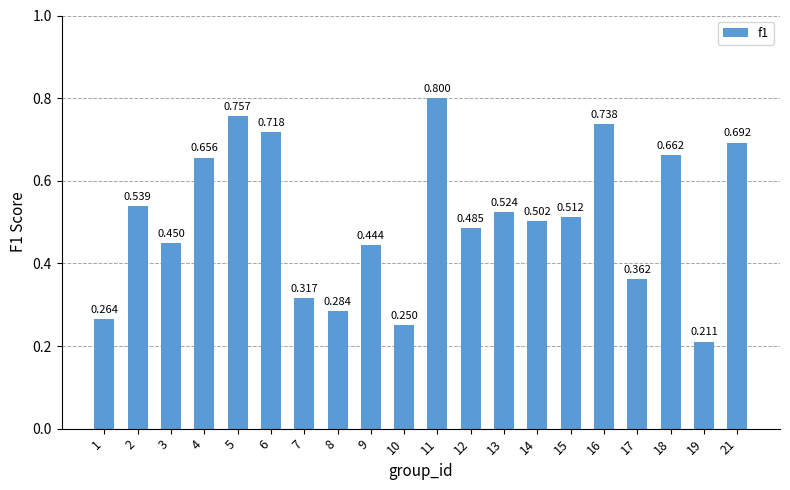

Rank the categories by value from highest to lowest.

11, 5, 16, 6, 21, 18, 4, 2, 13, 15, 14, 12, 3, 9, 17, 7, 8, 1, 10, 19